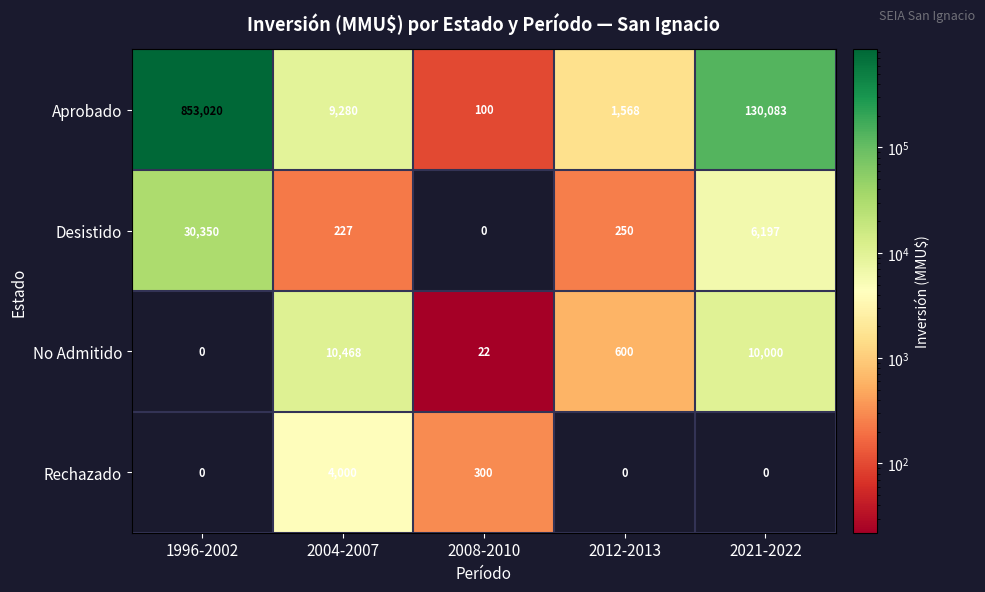

Rank the series by their maximum value, from highest to lowest.

Aprobado, Desistido, No Admitido, Rechazado